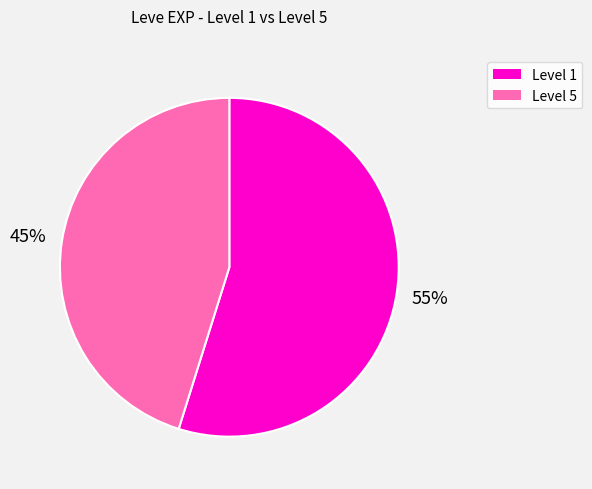

How many segments does this pie chart have?

2